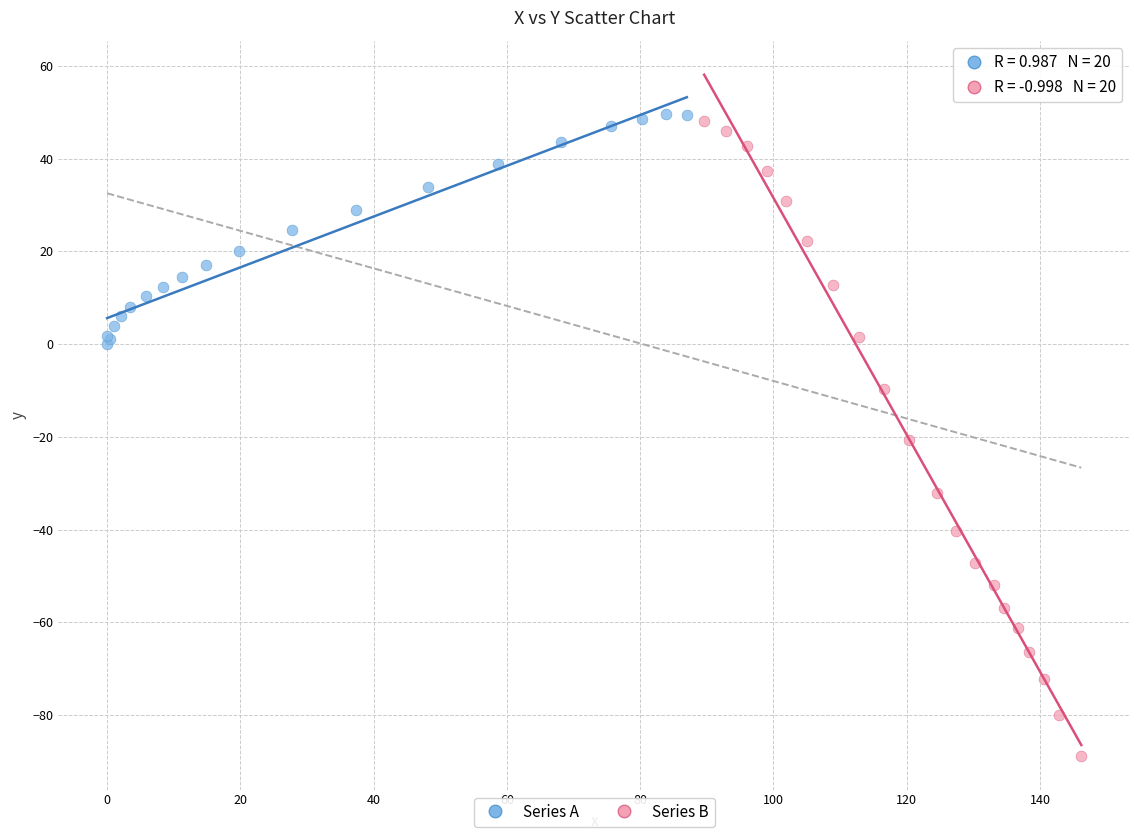

Which series reaches the maximum Y coordinate?

Series A